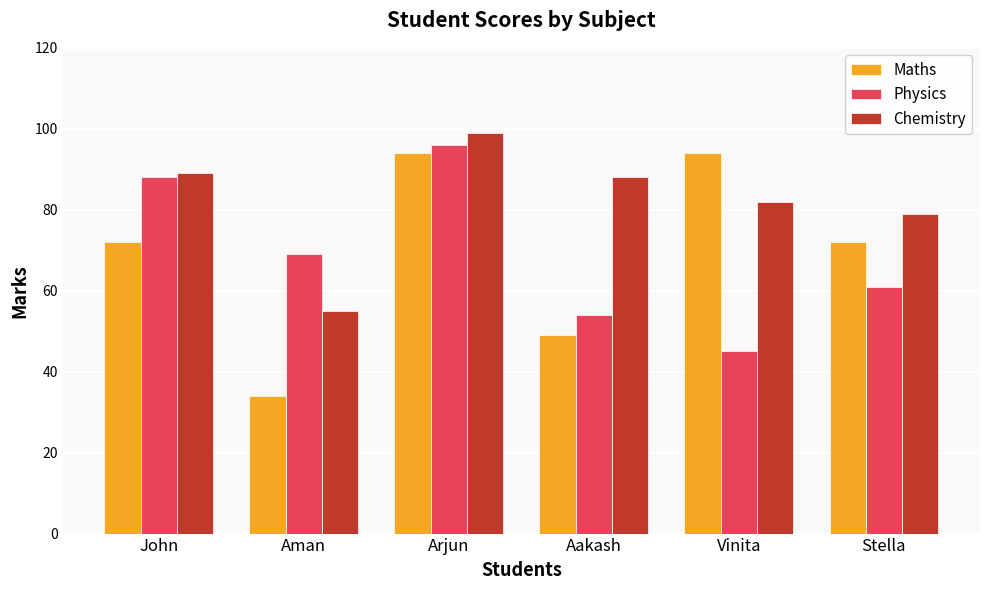

How many bars are there in each group?

3